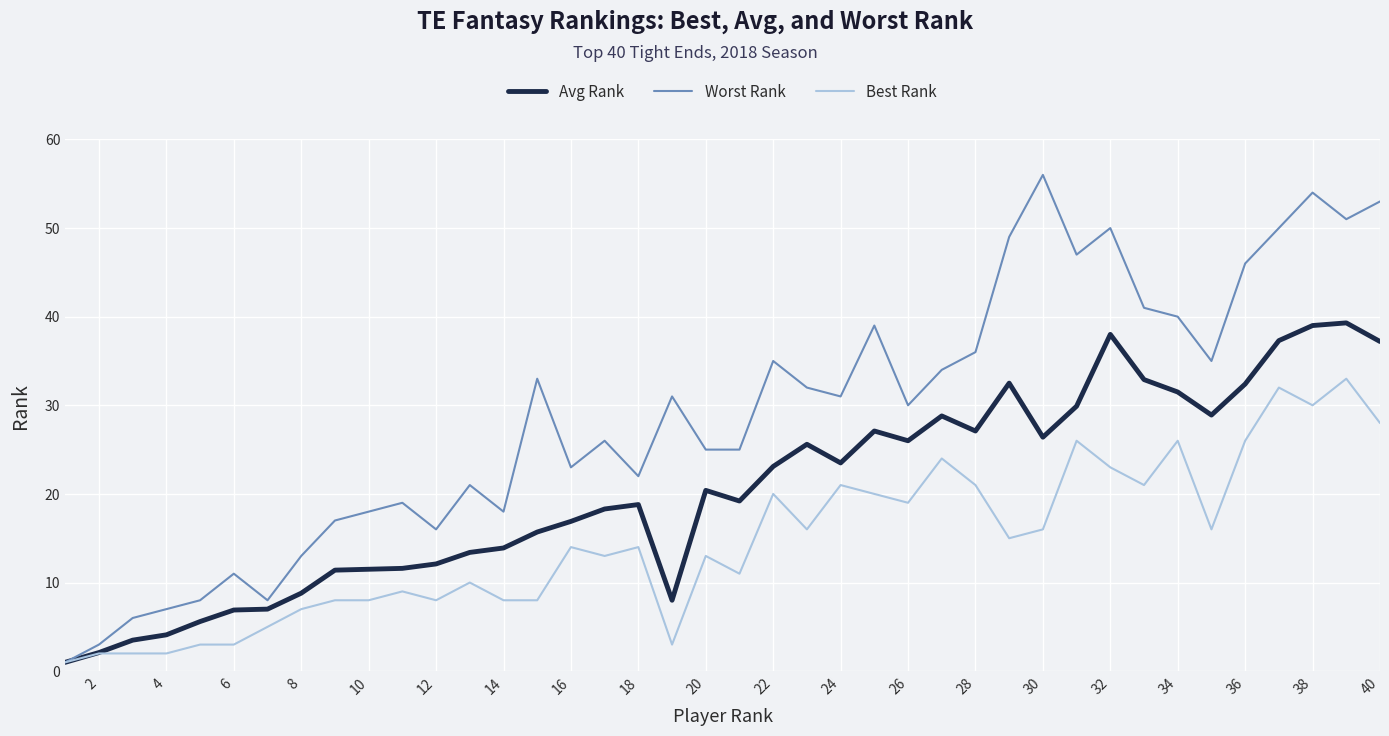

Rank the series by their average value, from highest to lowest.

Worst Rank, Avg Rank, Best Rank